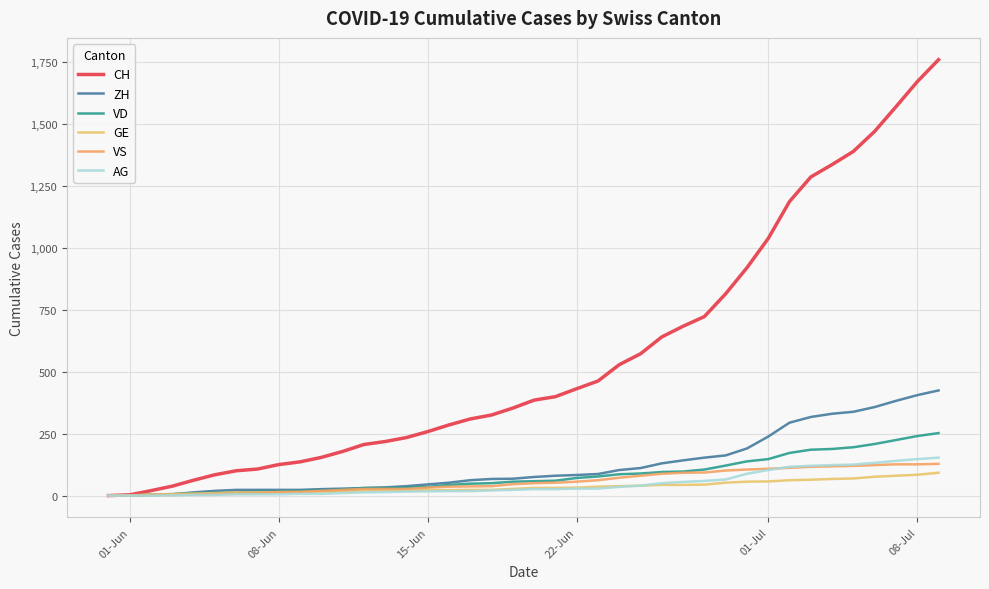

How many lines are shown in the chart?

6